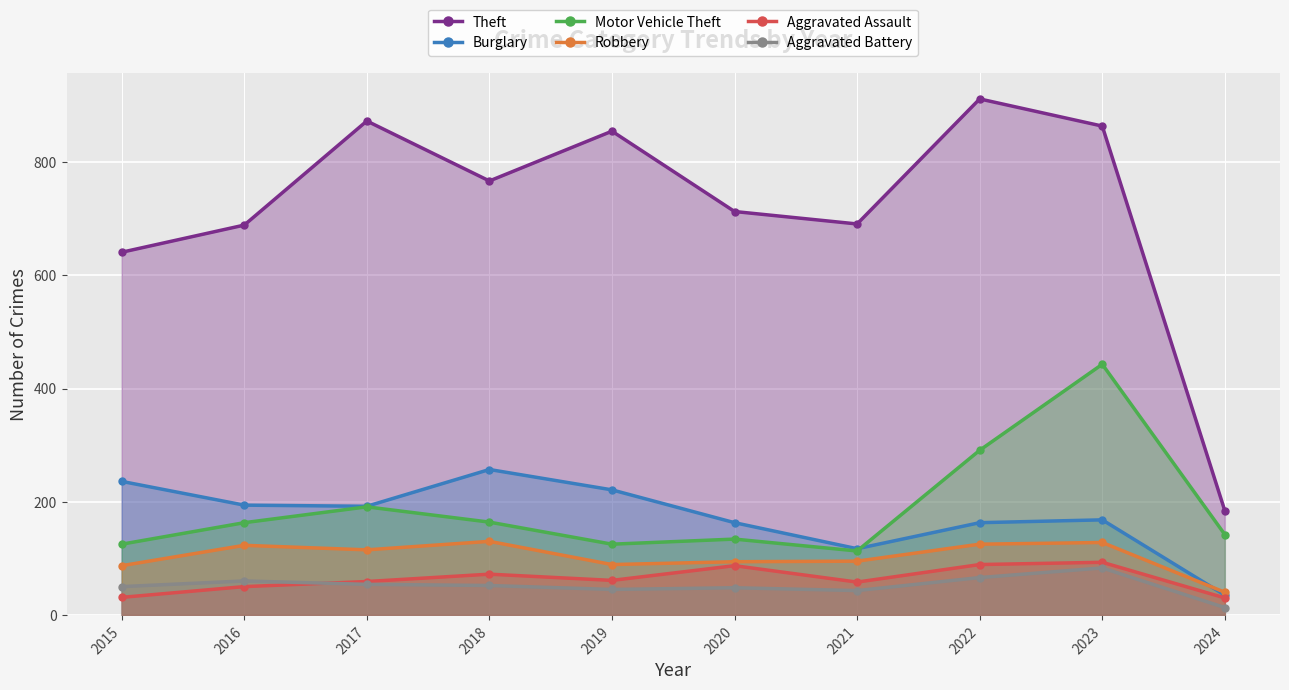

How many lines are shown in the chart?

6